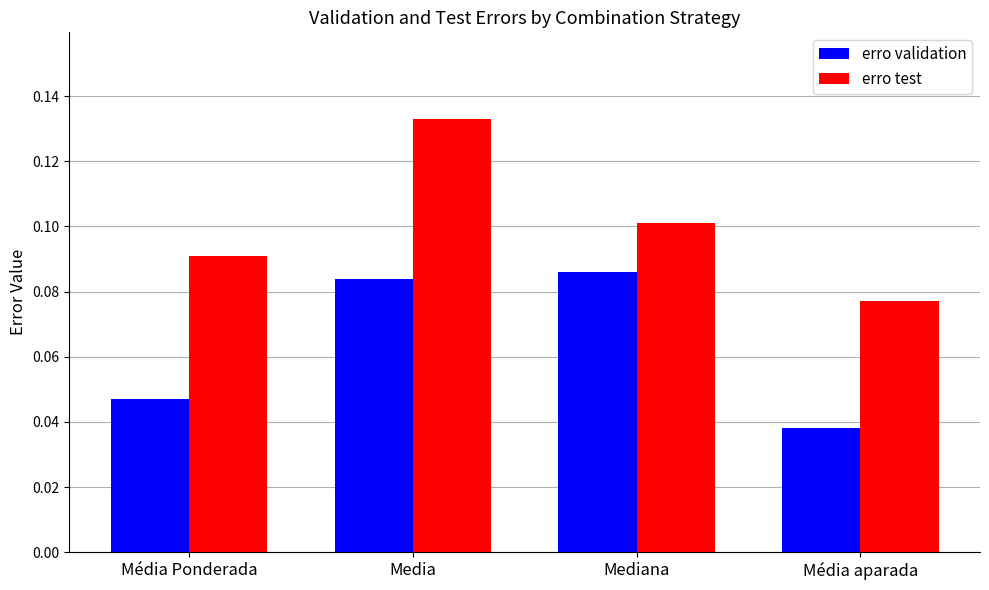

Which series has the largest range (max minus min)?

erro test